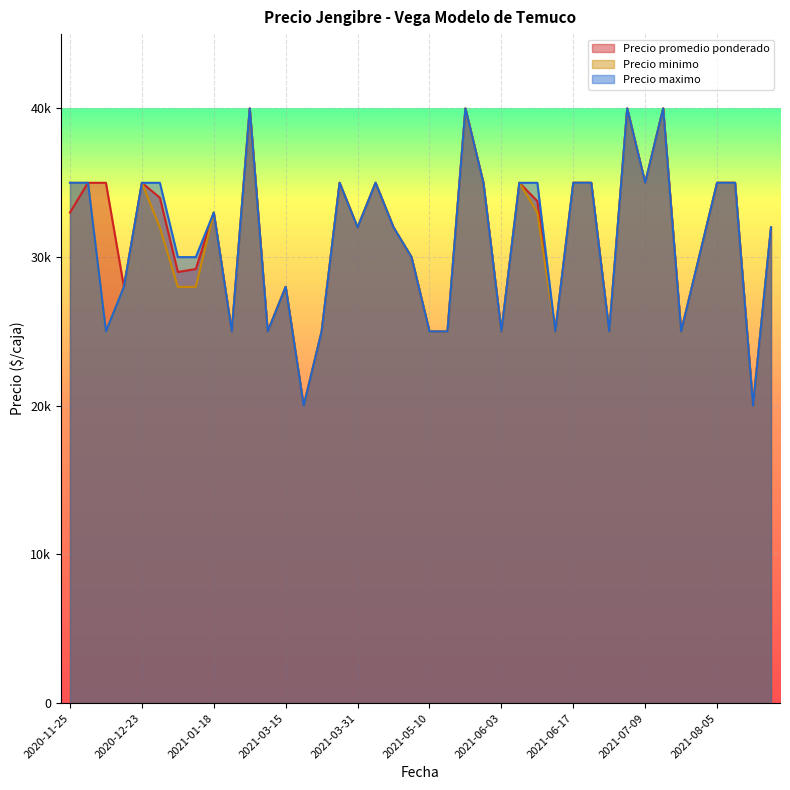

Between 2020-12-23 and 2021-06-03, which is larger?

2020-12-23